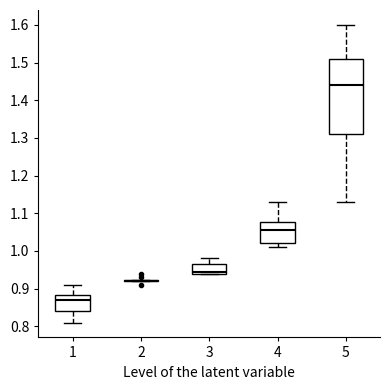

Reading left to right, read every box against the y-axis: the position of its median line, the range the box covers, and the ends of its whiskers. The values are not printed on the chart, so give them approximately, as read against the axis.

1: median 0.87, box 0.84 to 0.88, whiskers 0.81 to 0.91
2: box collapsed to a line at 0.92, whiskers 0.92 to 0.92
3: median 0.95, box 0.94 to 0.97, whiskers 0.94 to 0.98
4: median 1.06, box 1.02 to 1.08, whiskers 1.01 to 1.13
5: median 1.44, box 1.31 to 1.51, whiskers 1.13 to 1.60